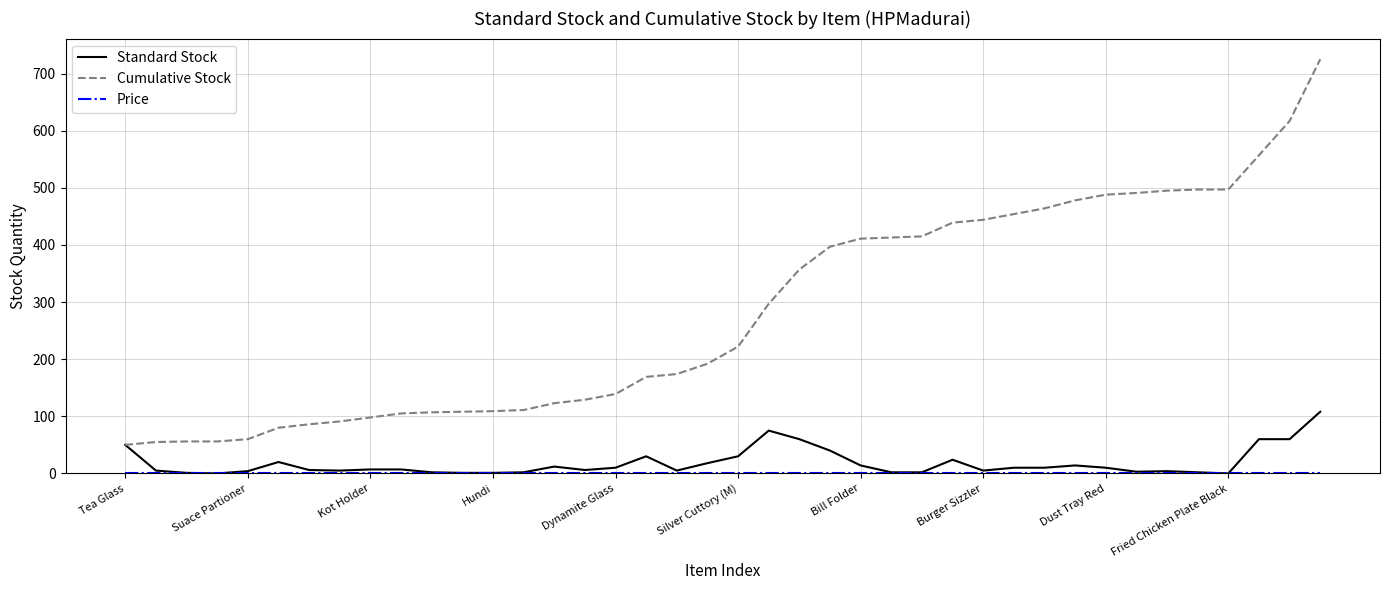

Which series has the largest total across all categories?

Cumulative Stock